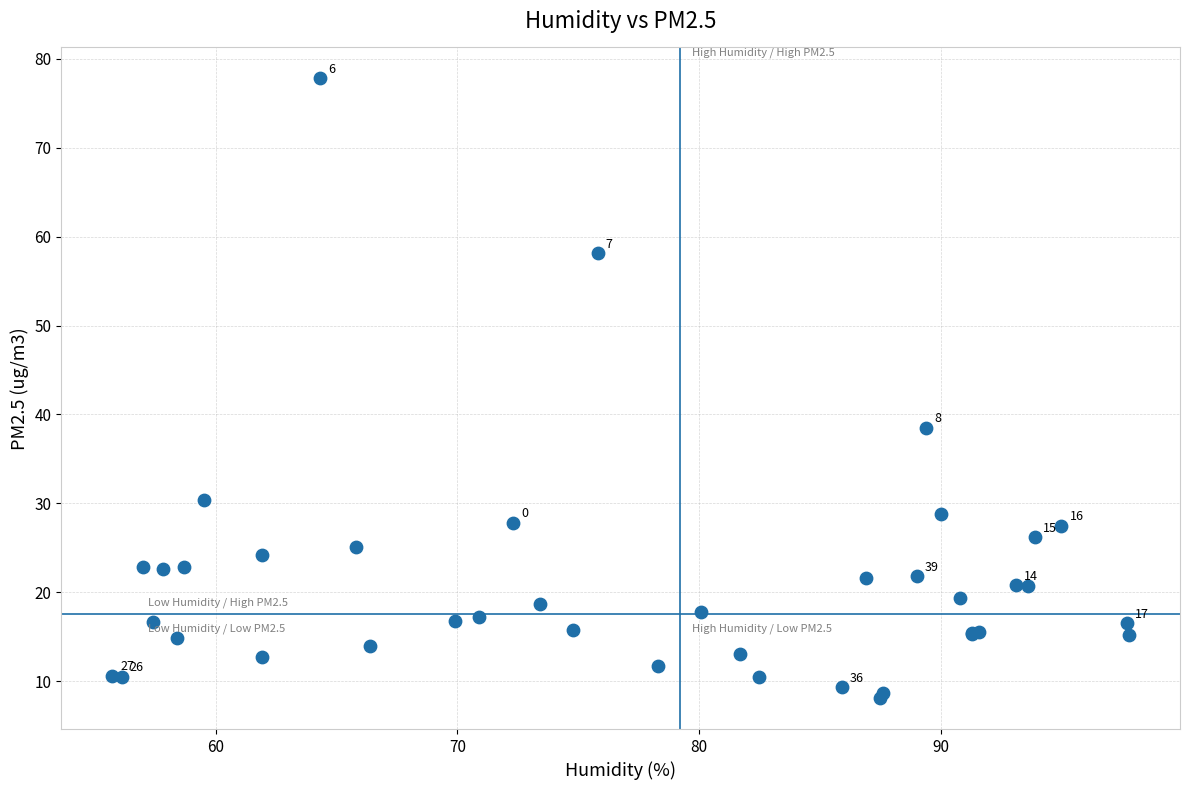

What Y value in the scatter plot is closest to 42?

38.5